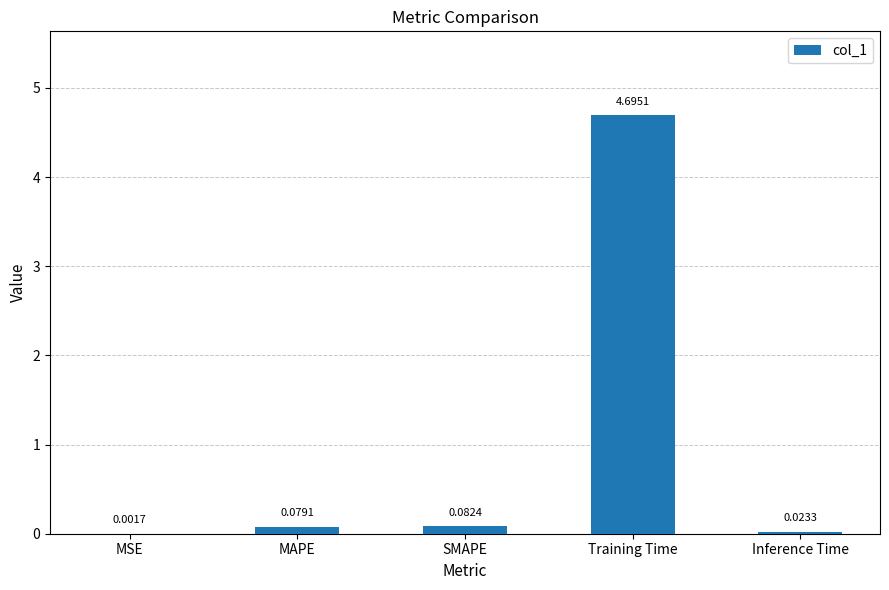

What is the difference between the values at MAPE and Training Time?

4.6